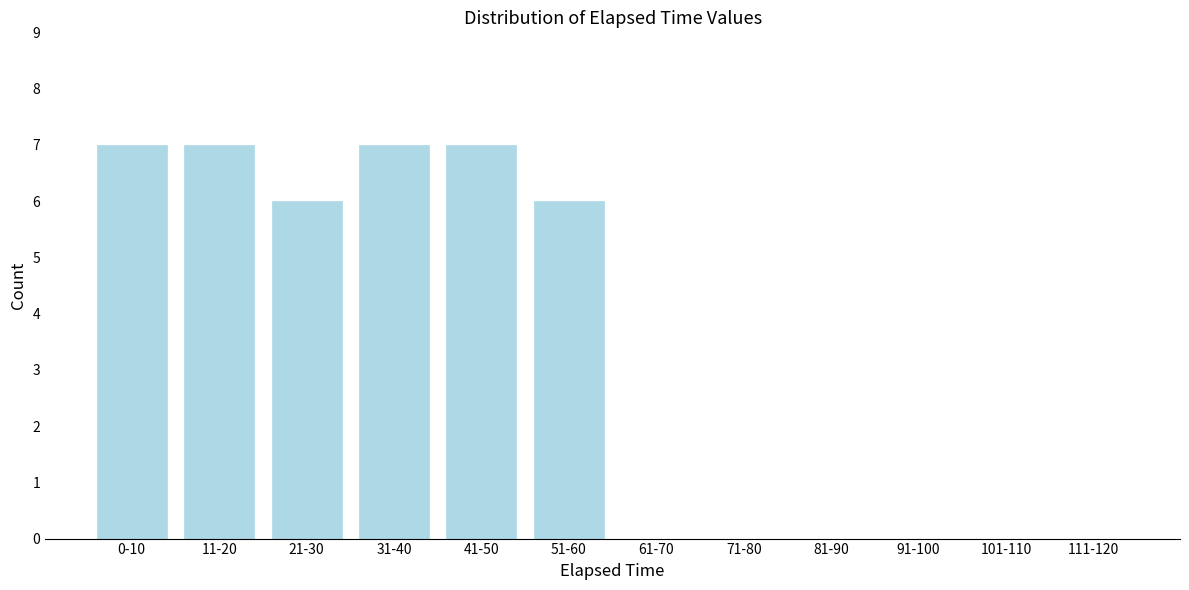

Reading left to right, extract all data points from this chart.

0-10=7	11-20=7	21-30=6	31-40=7	41-50=7	51-60=6	61-70=0	71-80=0	81-90=0	91-100=0	101-110=0	111-120=0